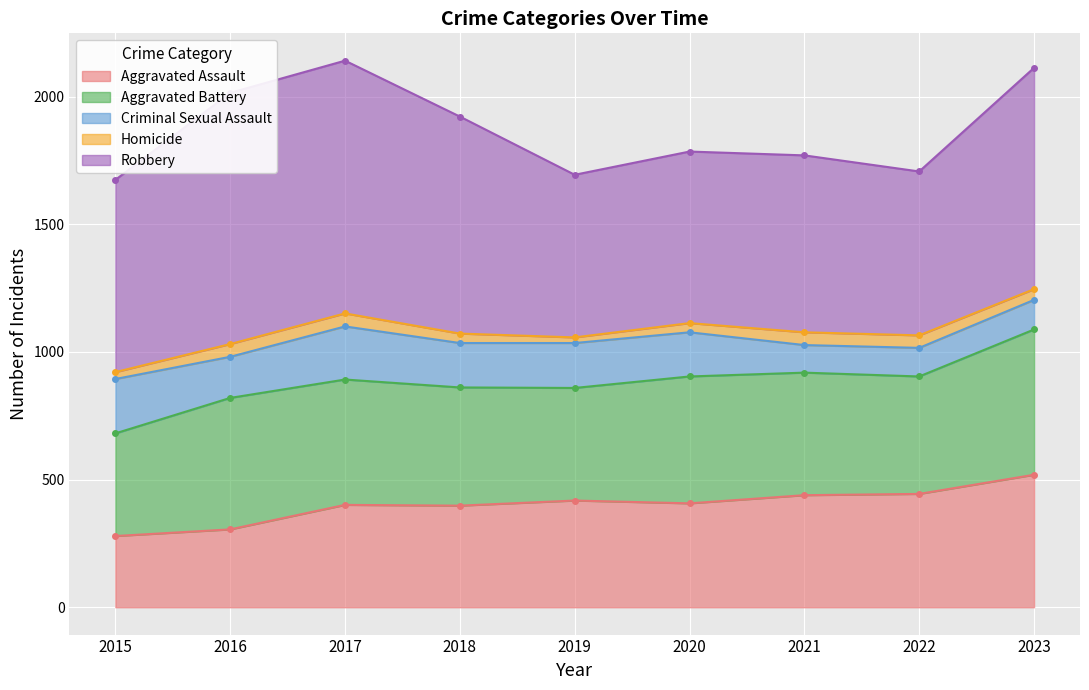

Between 2022 and 2021, which is larger?

2022